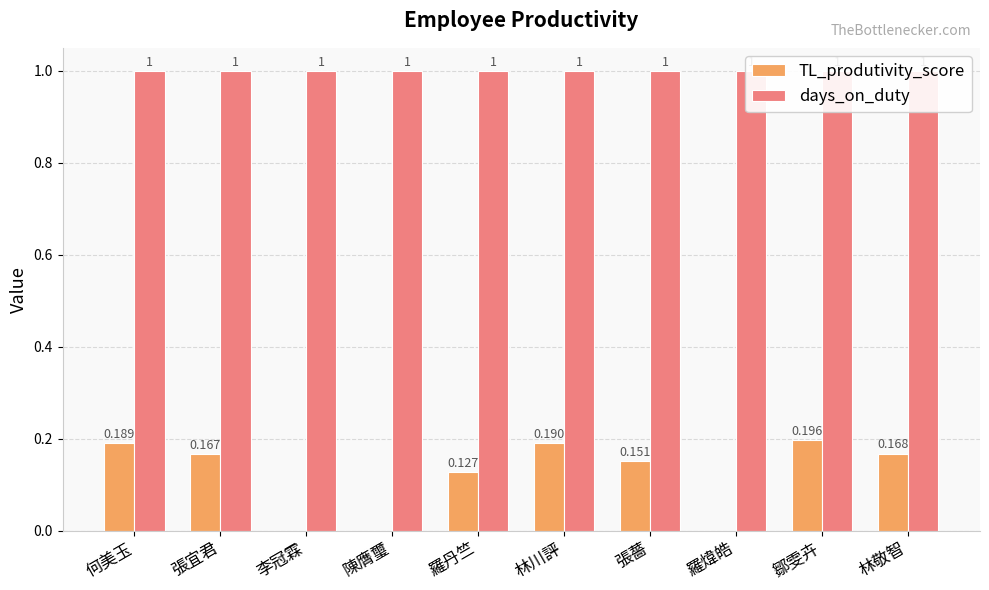

How many categories are shown in the chart?

10